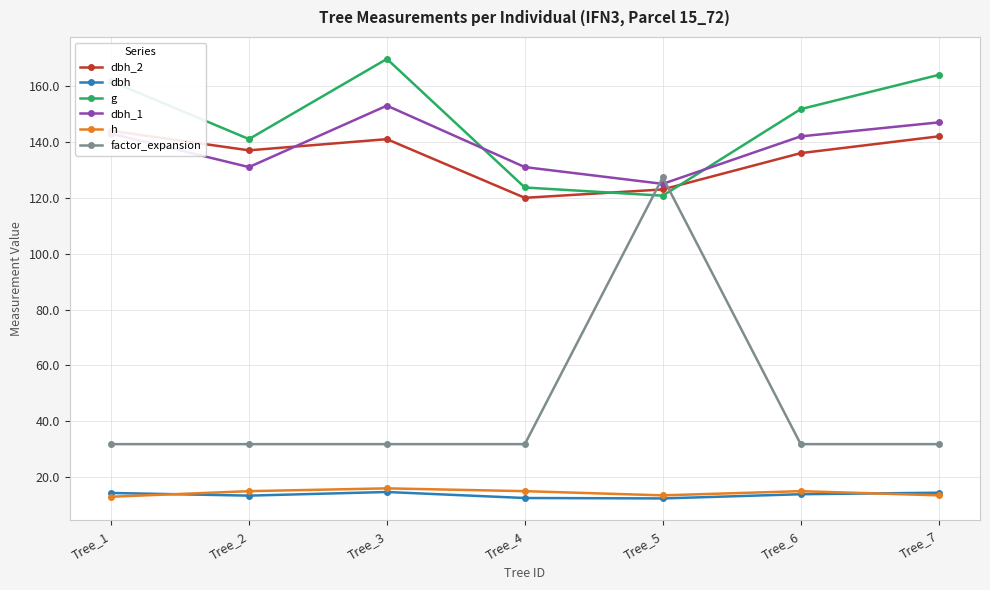

What is the difference between the second highest and minimum values in the dbh_1 series?

22.0